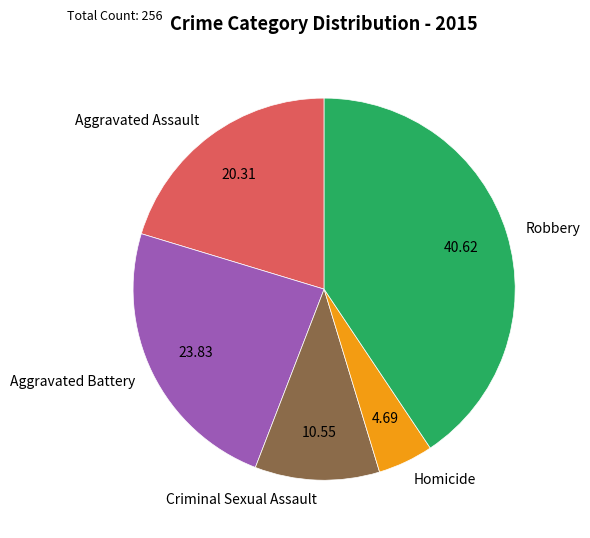

Do Aggravated Assault and Robbery together represent more than half of the pie?

Yes